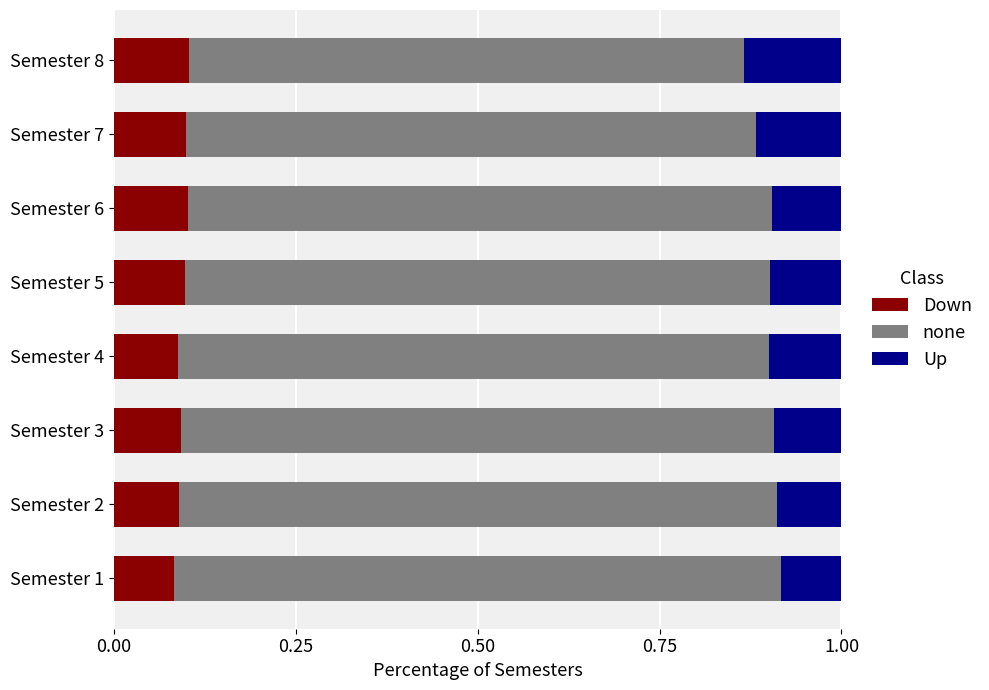

What is the total value across all series at Semester 4?

1.0